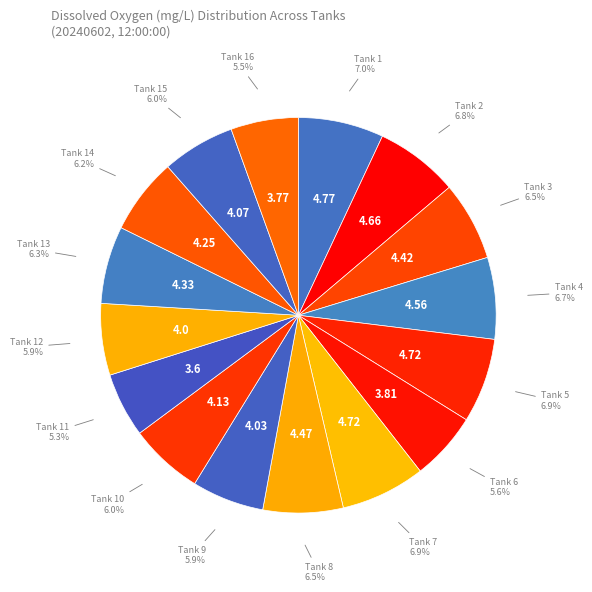

How many segments does this pie chart have?

16